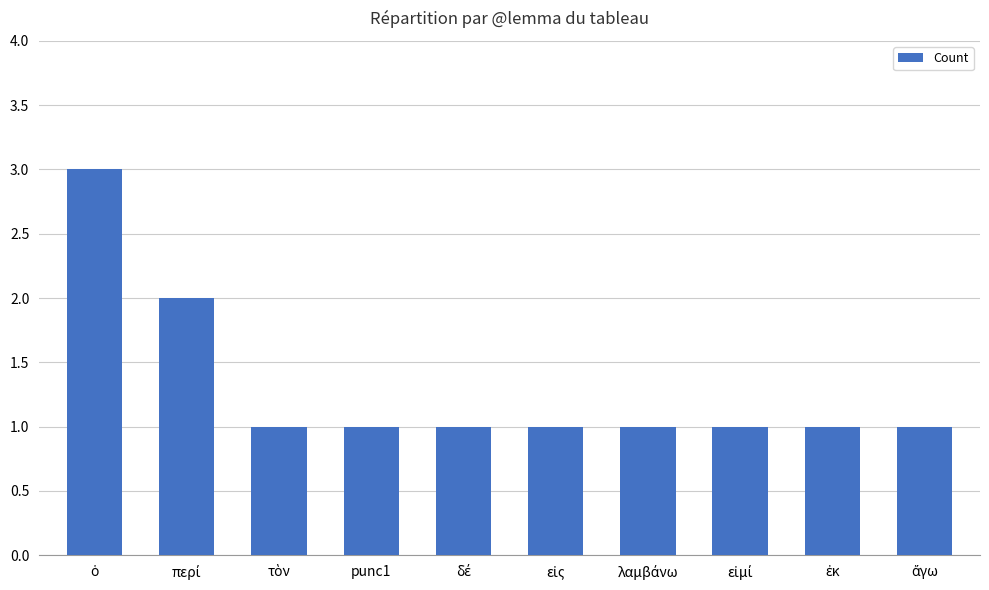

Does the chart contain stacked bars?

No